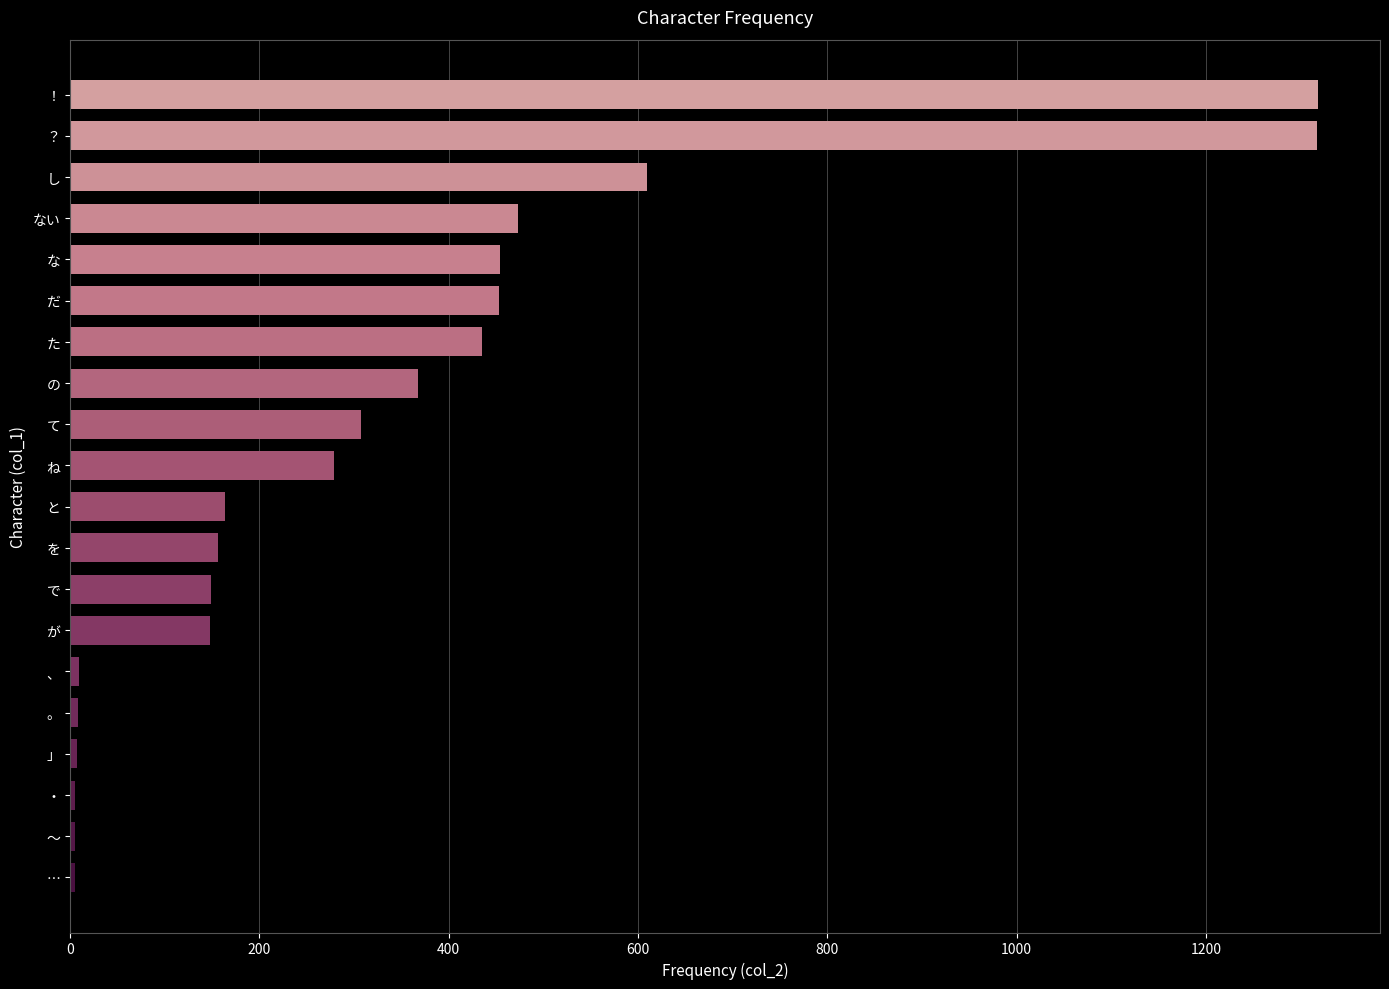

Which has a higher value, だ or の?

だ